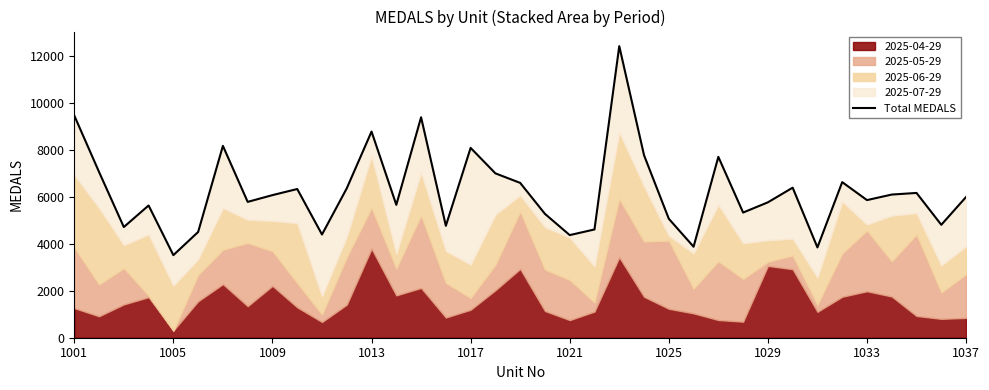

Between 21 and 33, which is larger?

33